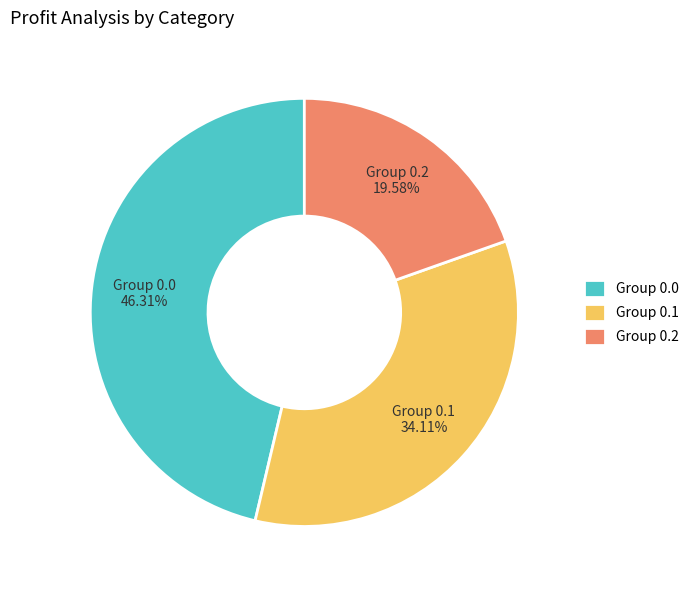

Which slice is the smallest?

Group 0.2